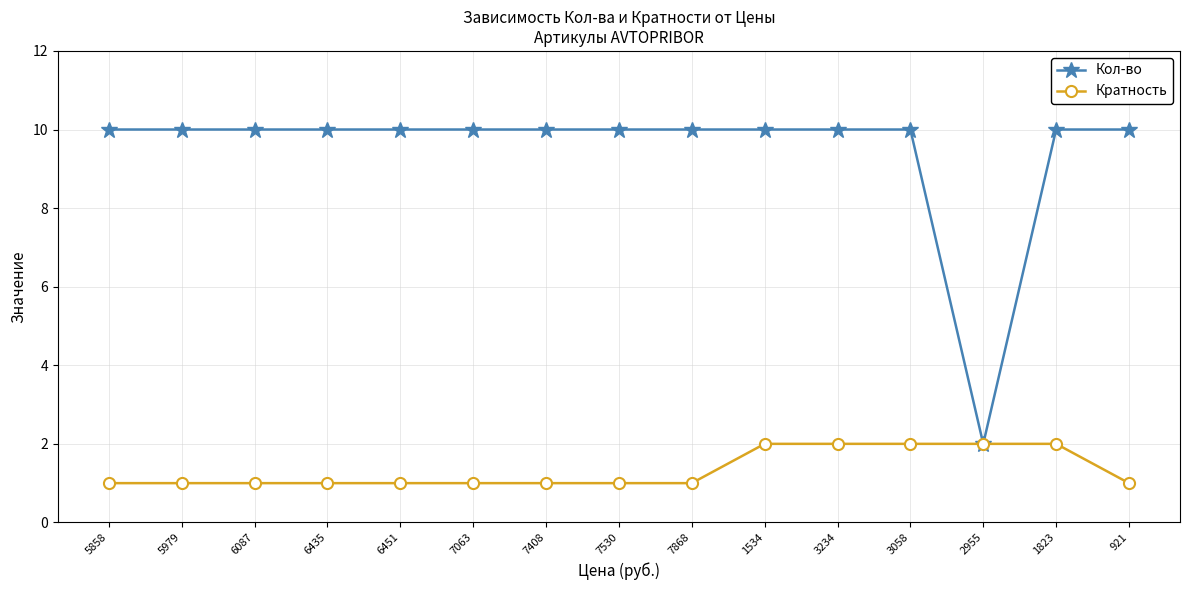

At which label does Кол-во reach its minimum?

2955